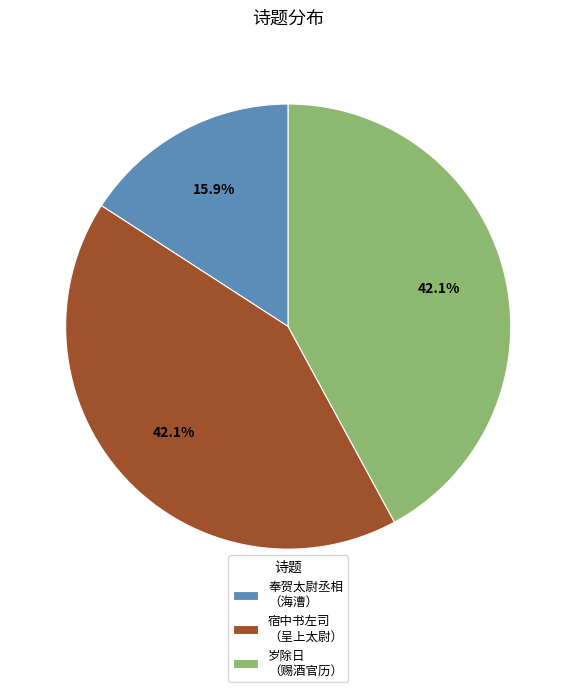

How many slices are in this pie chart?

3